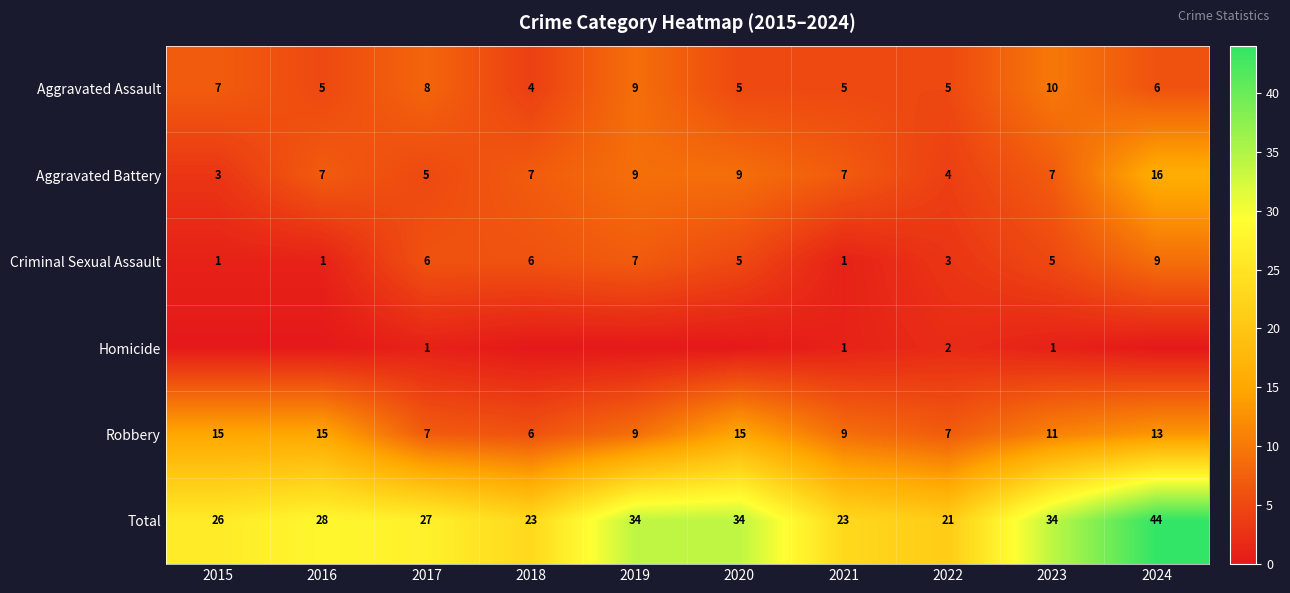

Between 2018 and 2017, which is larger?

2017